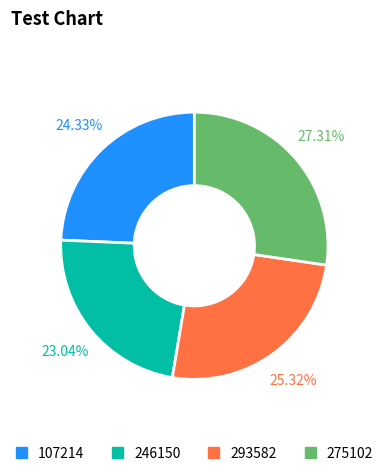

What is the ratio of the value at 293582 to the value at 246150?

1.1